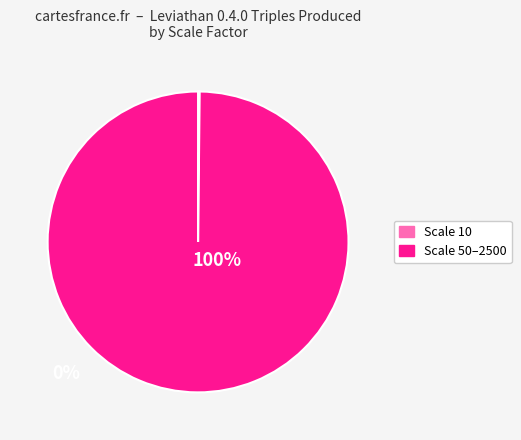

Is there any slice that represents more than half of the pie?

Yes